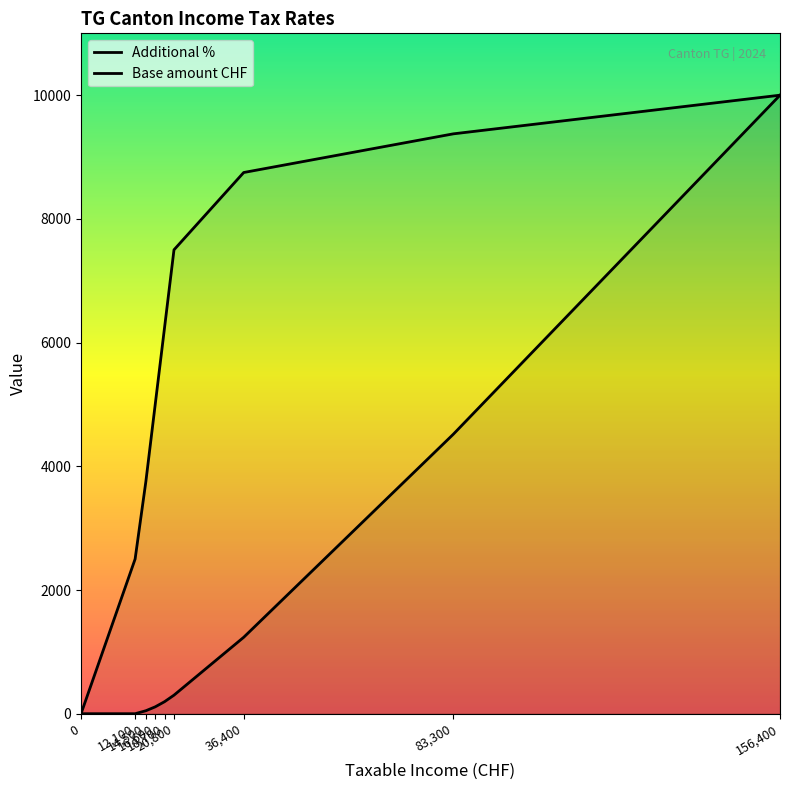

What is the maximum value shown in the chart?

10001.5